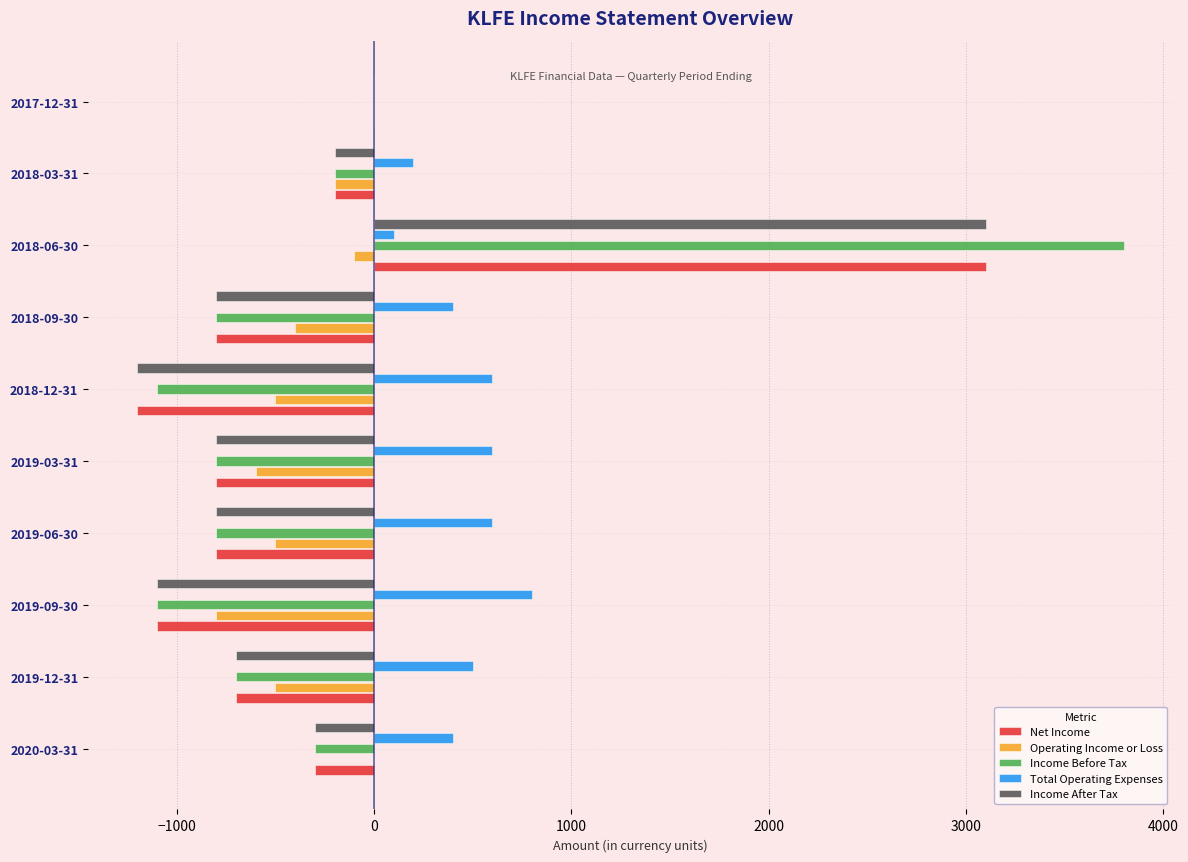

At which category is the sum across all series the highest?

2018-06-30